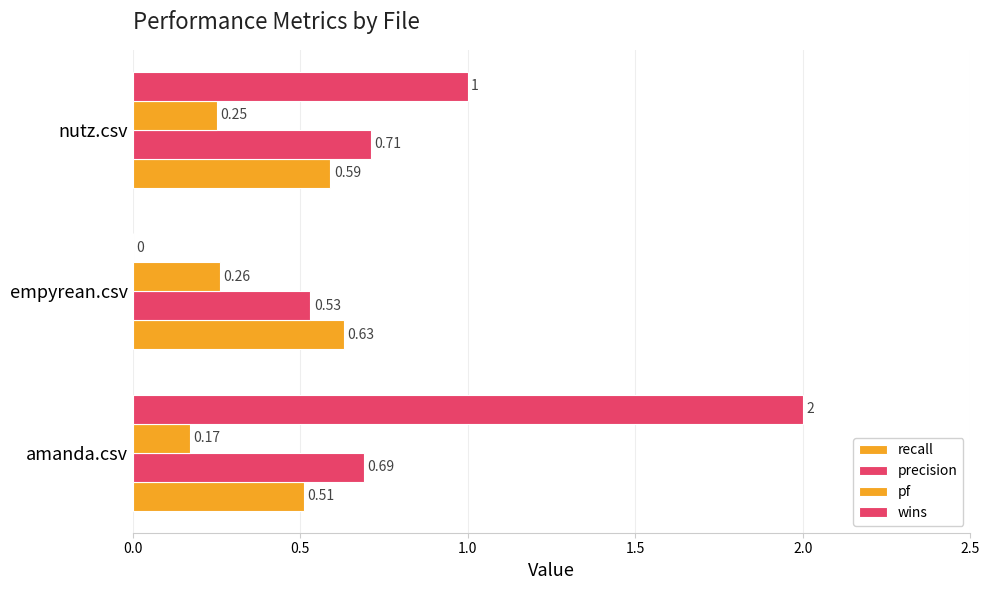

Count the number of categories in the chart.

3